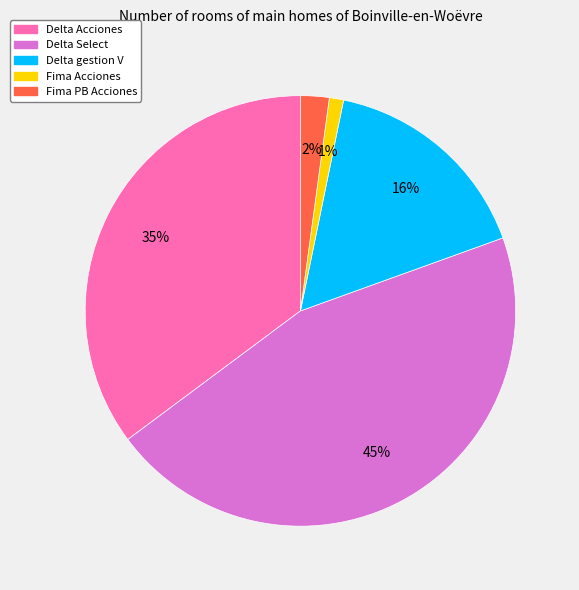

Which slice is the smallest?

Fima Acciones